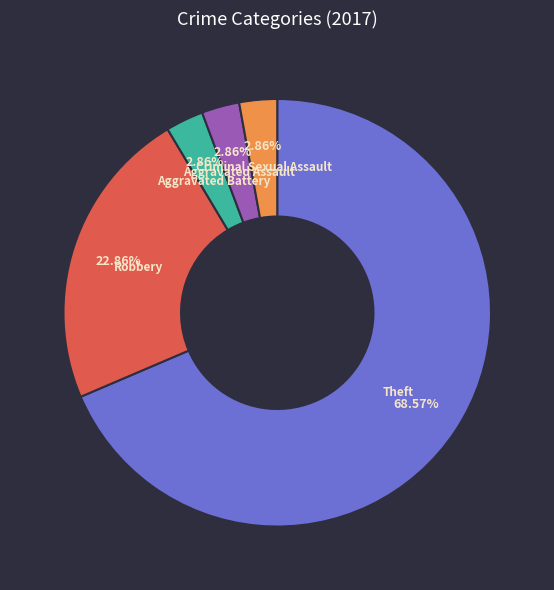

How many slices are in this pie chart?

5